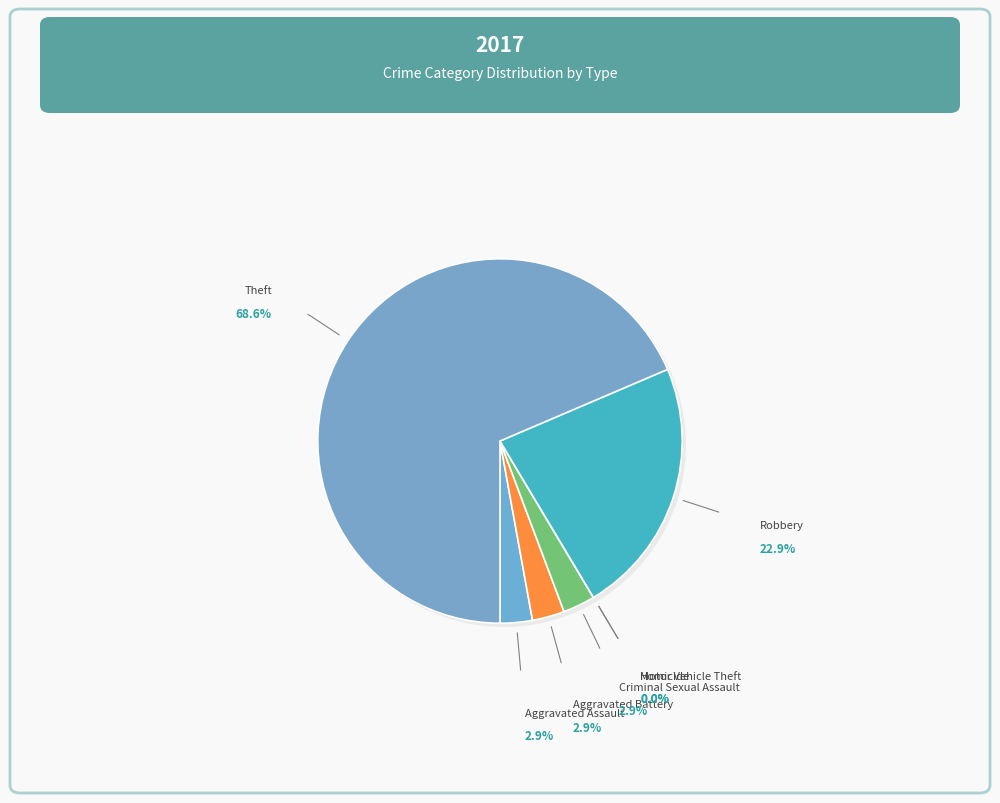

What is the change in value from Motor Vehicle Theft to Robbery?

+8